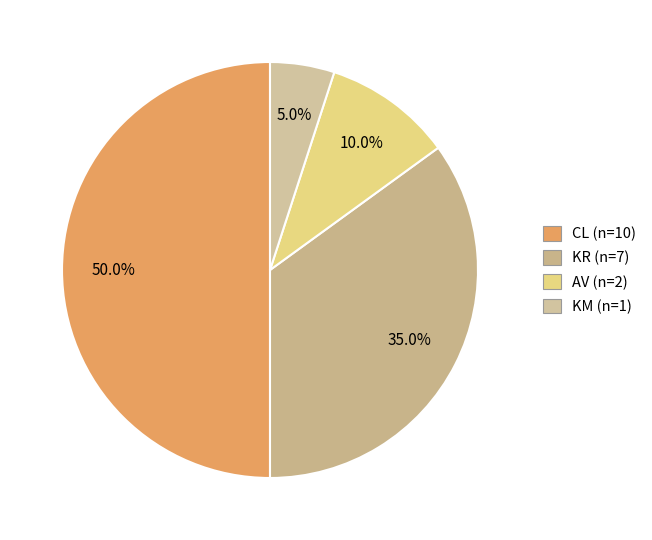

Is the sum of CL (n=10) and AV (n=2) greater than half?

Yes